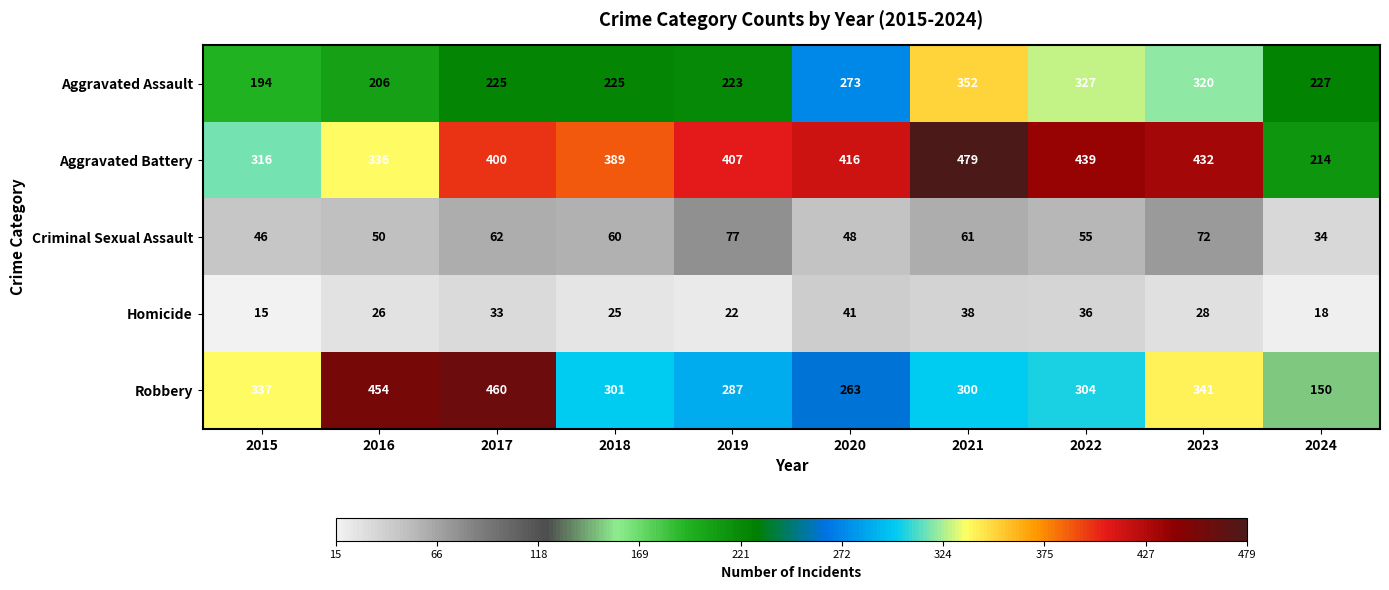

What is the spread (max minus min) of values at 2022?

403